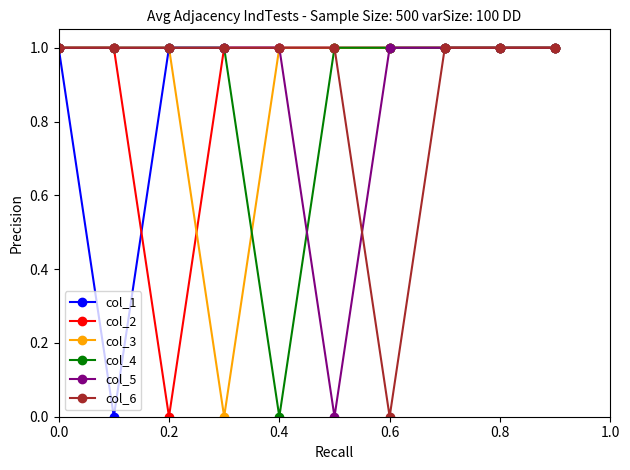

What is the value of the col_3 point at the 6th from the left?

1